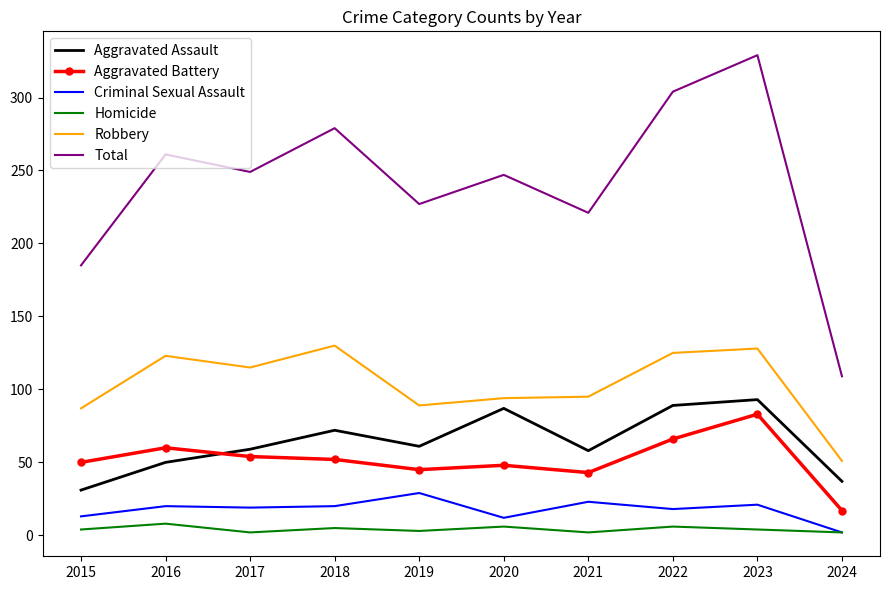

What is the difference between the maximum and minimum values in the Aggravated Assault series?

62